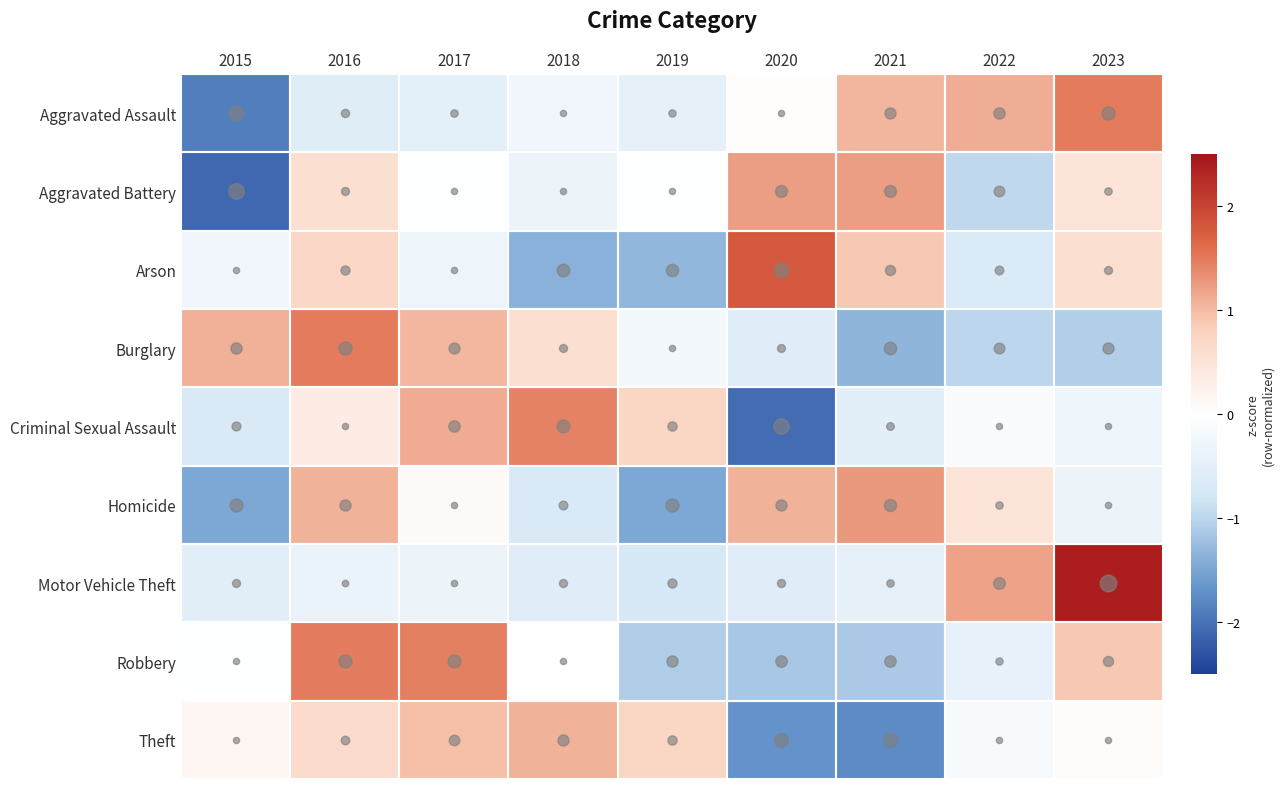

Count the number of categories in the chart.

9